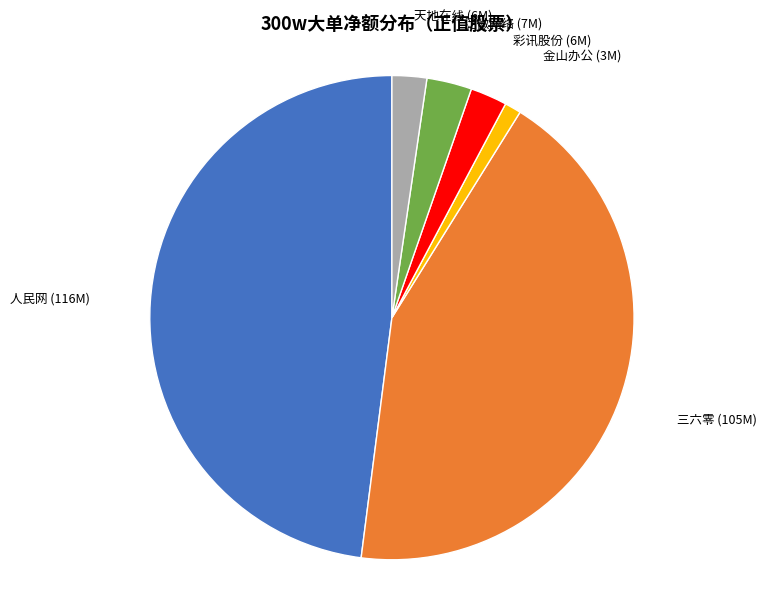

Does any single category account for the majority?

No